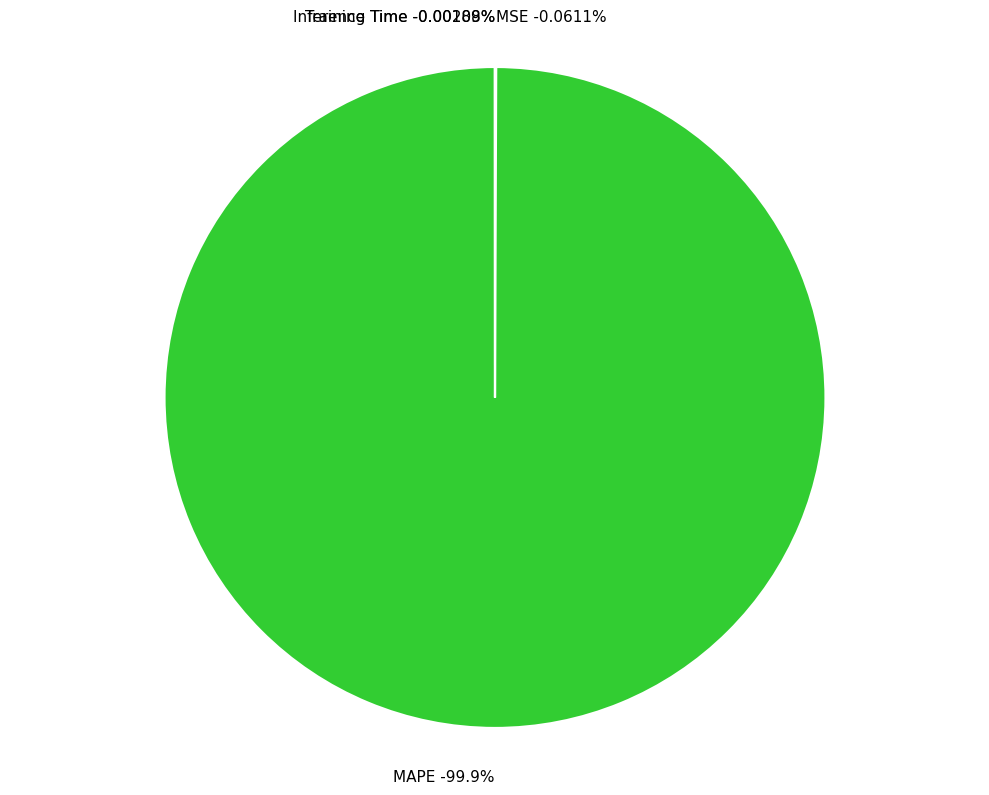

Is there any slice that represents more than half of the pie?

Yes